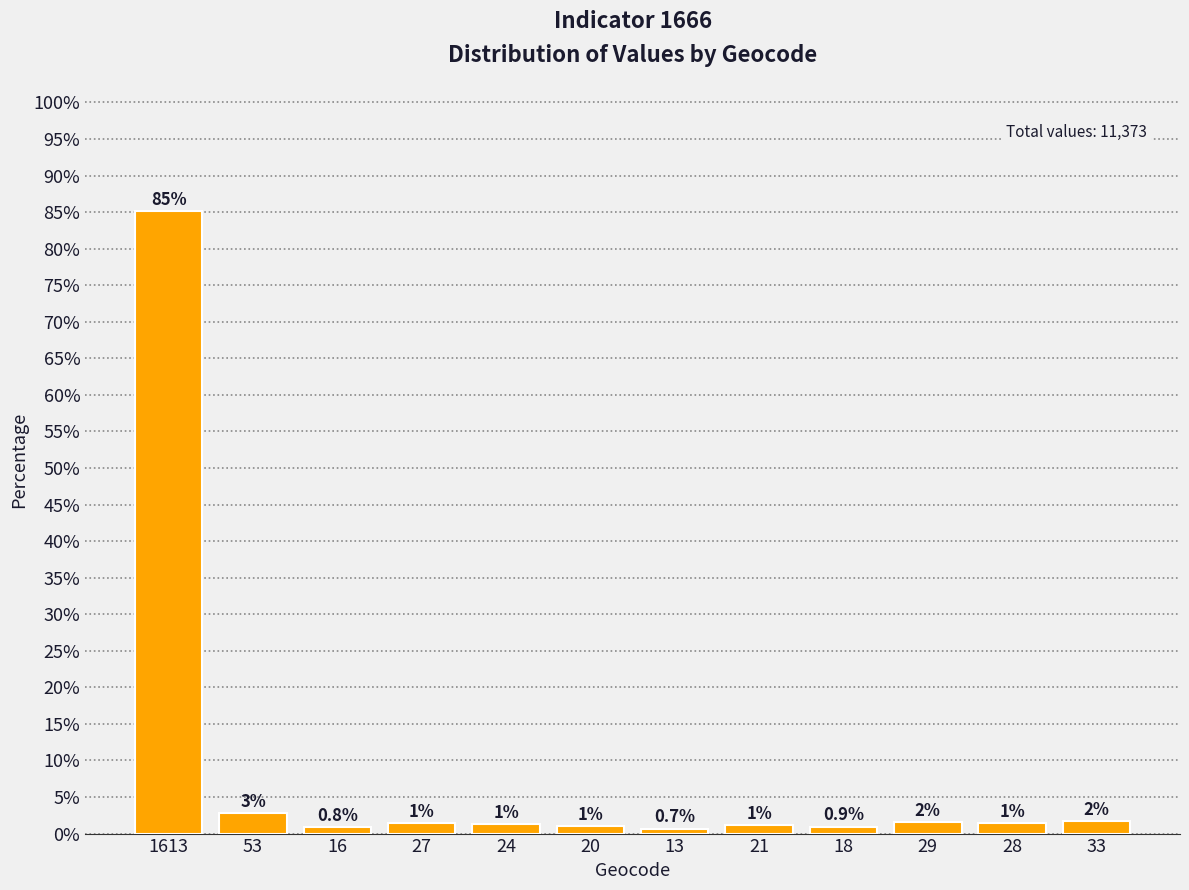

The value at 13 is 0.7. True or false?

True